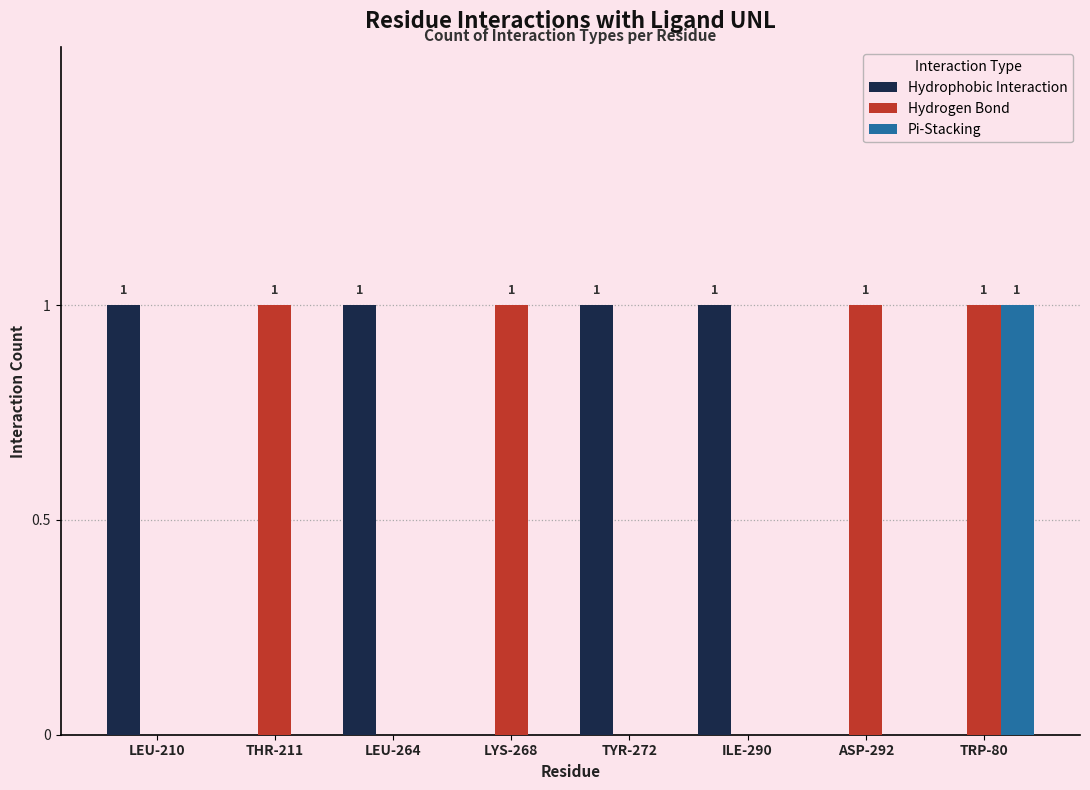

The Hydrophobic Interaction series shows 1 at ILE-290. True or false?

True